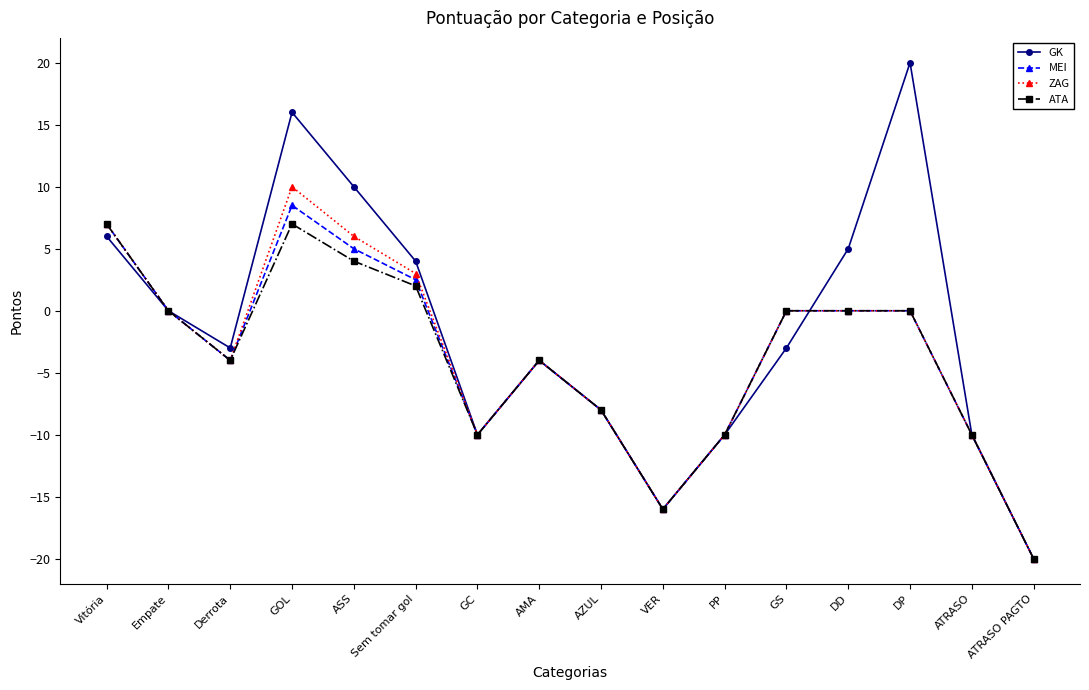

How many lines are shown in the chart?

4